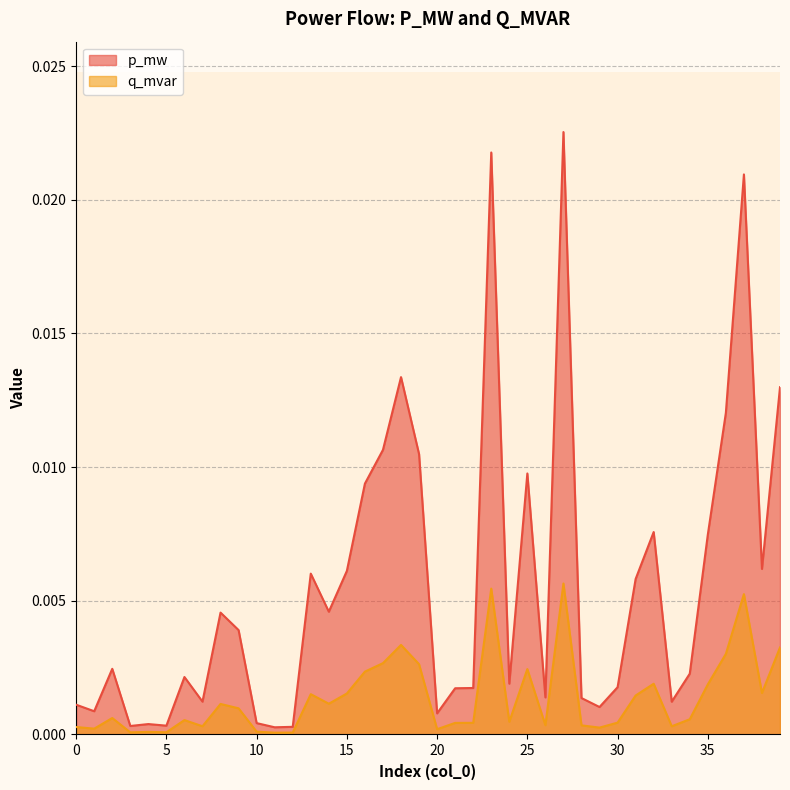

List the series in order of their peak value, highest first.

p_mw, q_mvar